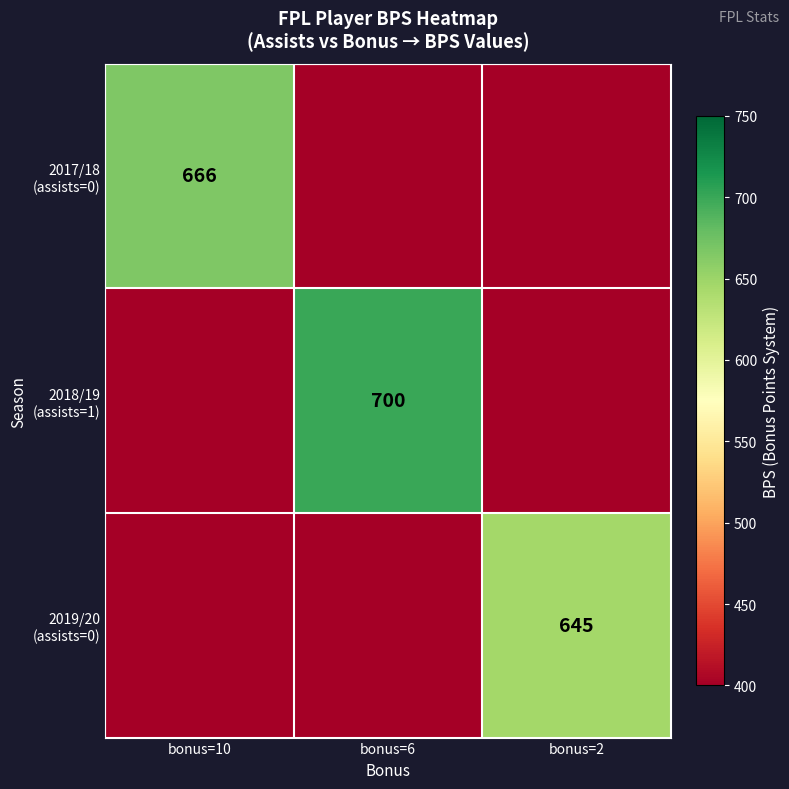

What is the difference between the 2017/18 (assists=0) values at bonus=6 and bonus=10?

266